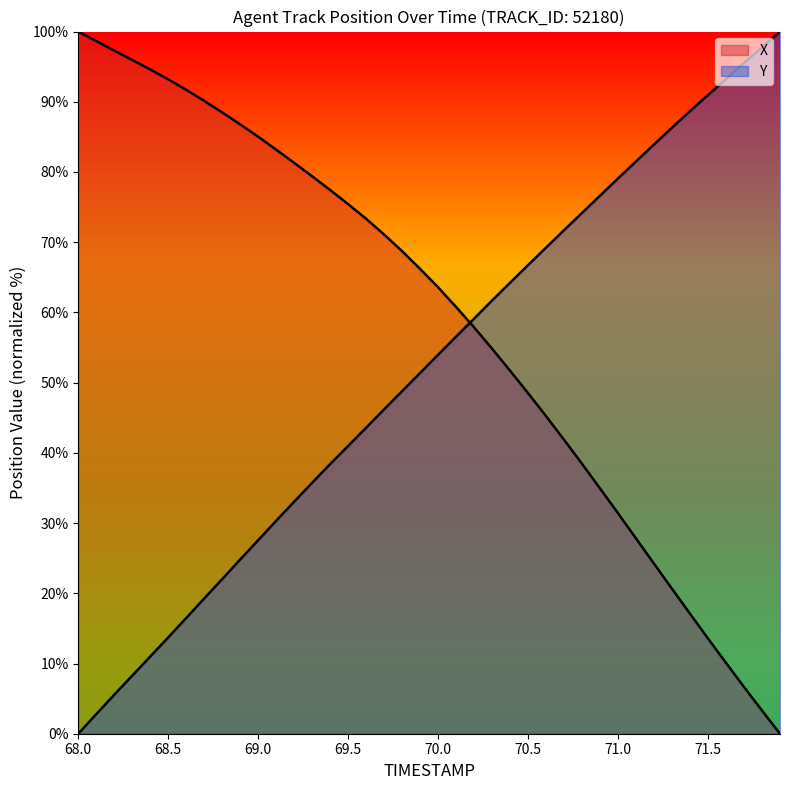

What is the label of the 7th point from the left?

68.6